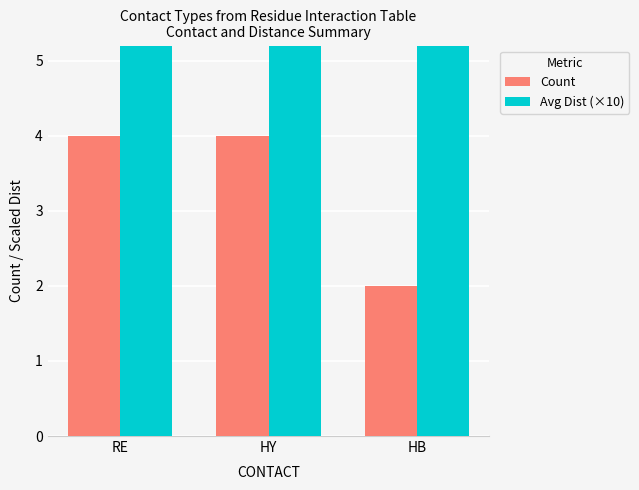

What is the spread (max minus min) of values at RE?

47.5